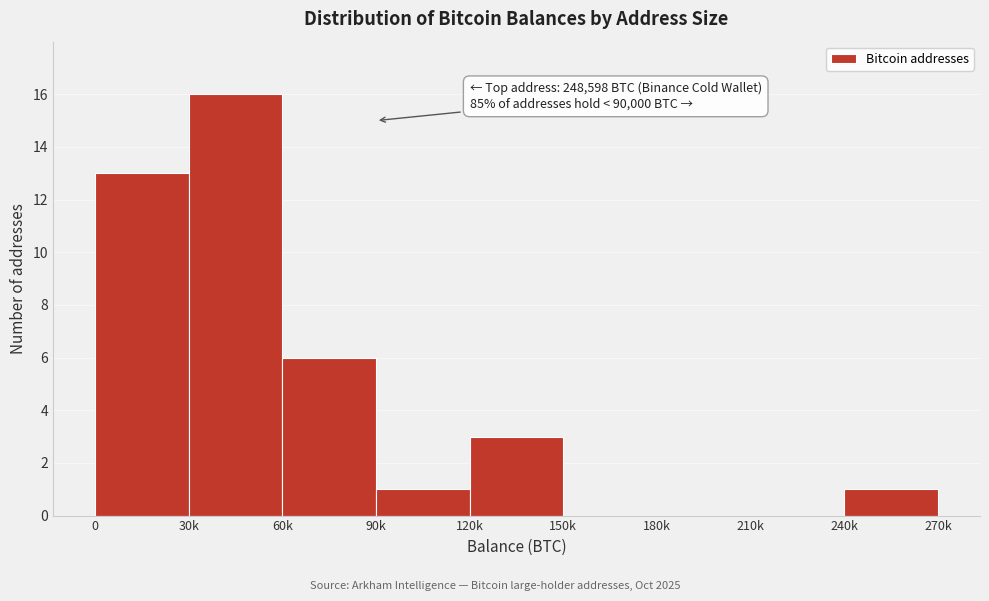

Reading right to left, list all the values displayed in this chart.

240k=1	210k=0	180k=0	150k=0	120k=3	90k=1	60k=6	30k=16	0=13